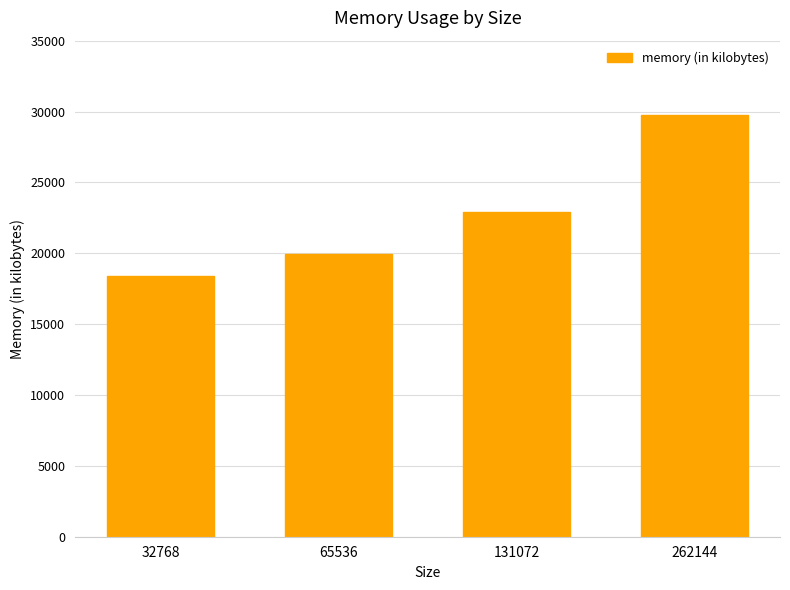

Between 131072 and 32768, which is larger?

131072